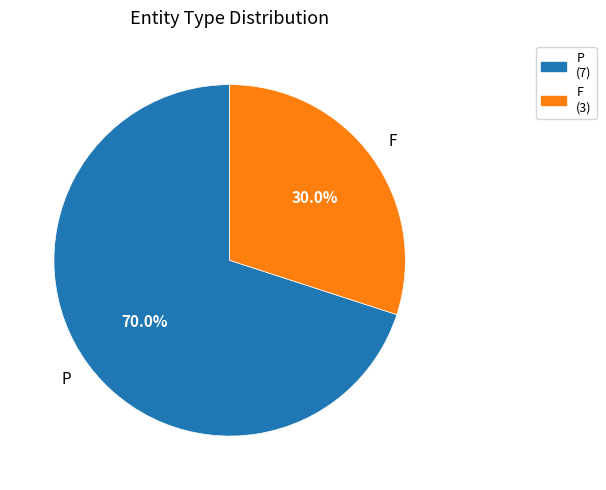

To the nearest percent, what is the difference between the P and F slice percentages?

40%